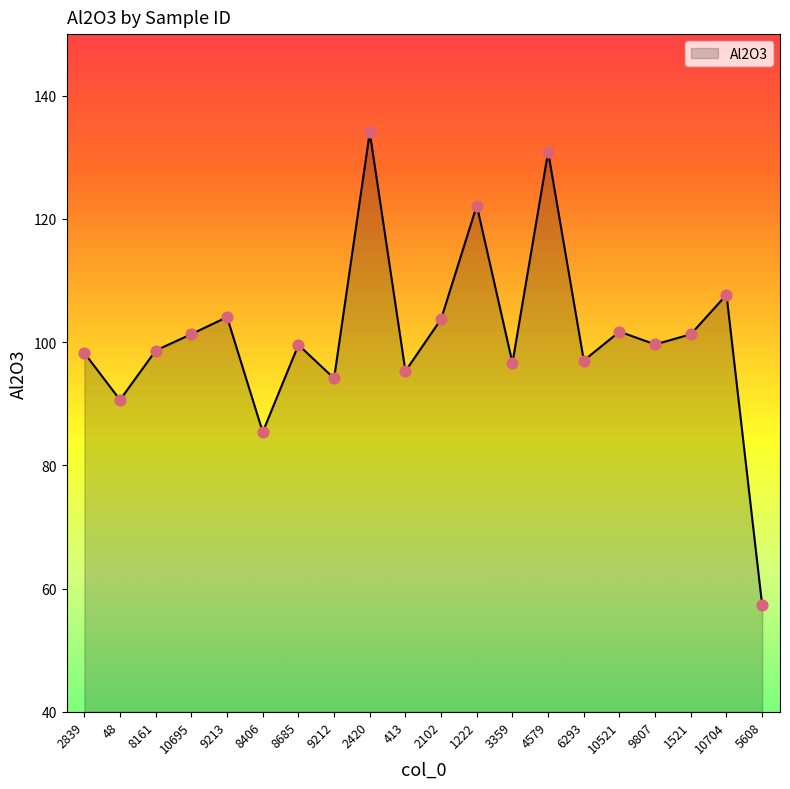

Between 1222 and 2839, which is larger?

1222